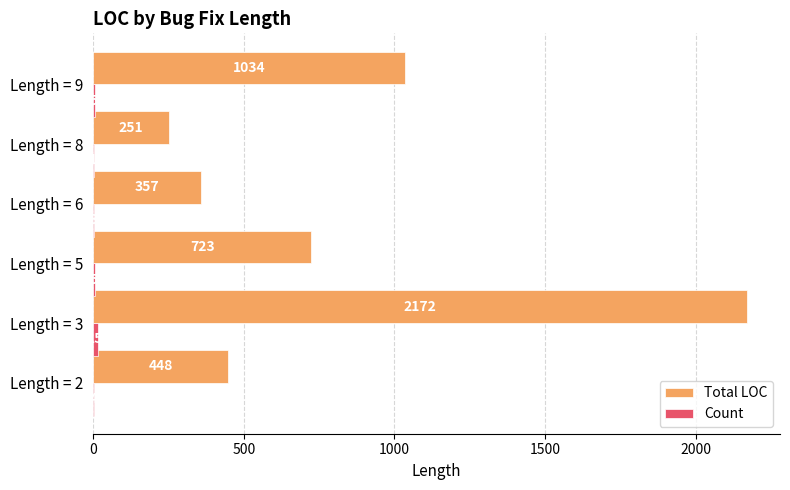

At which label is Total LOC closest to 1211?

Length = 9